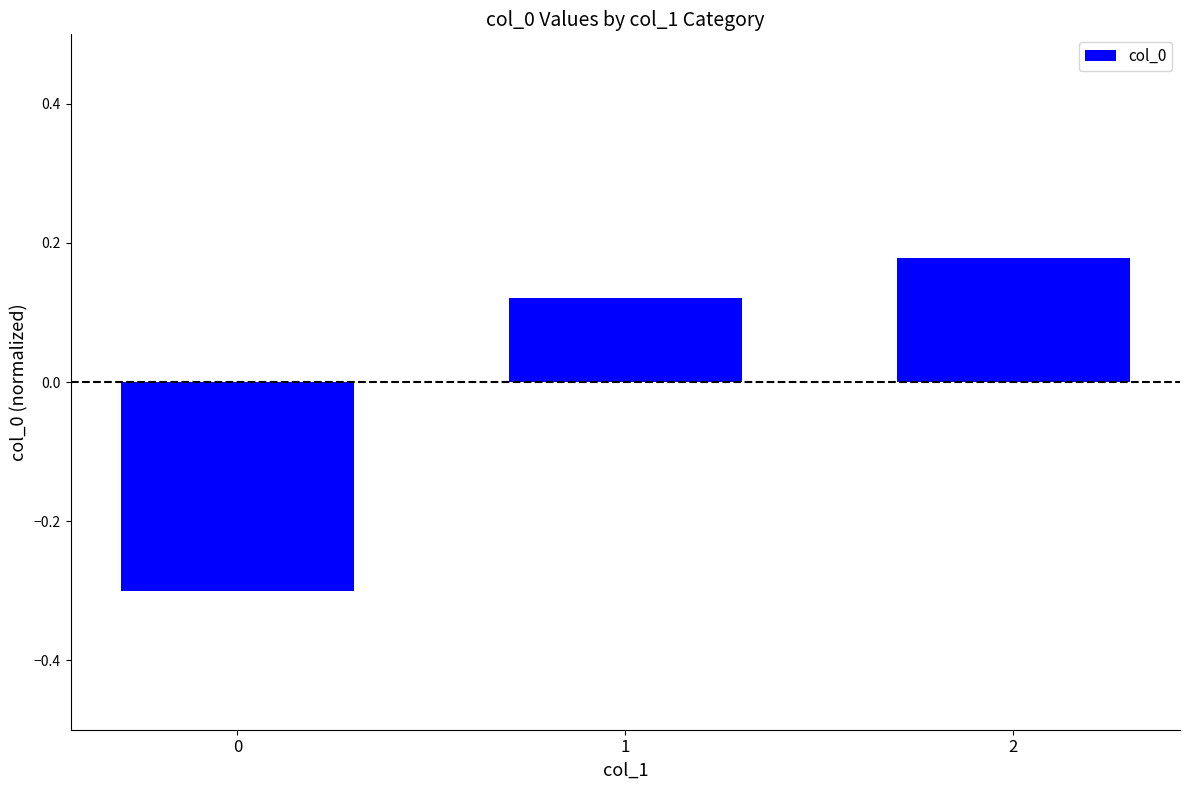

The value at 0 is -0.3. True or false?

True